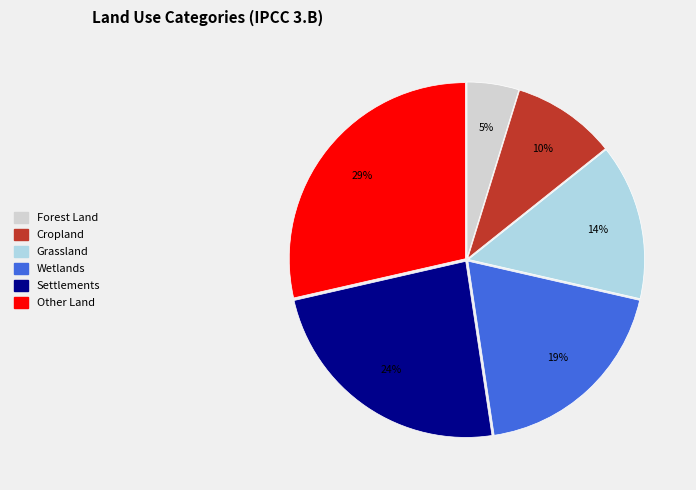

Does any single category account for the majority?

No